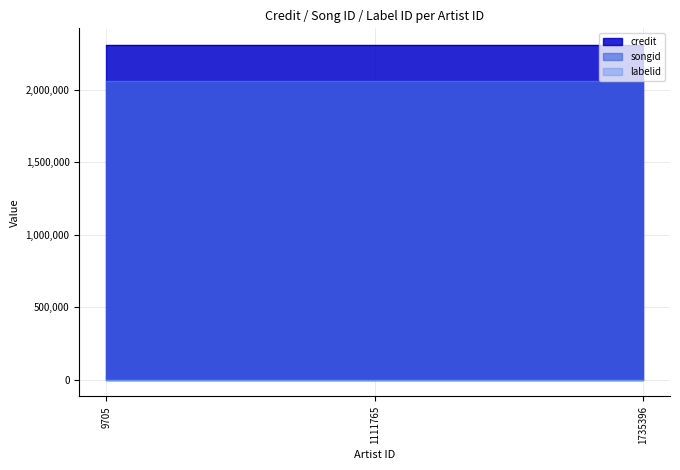

Which label corresponds to the largest value in the chart?

9705